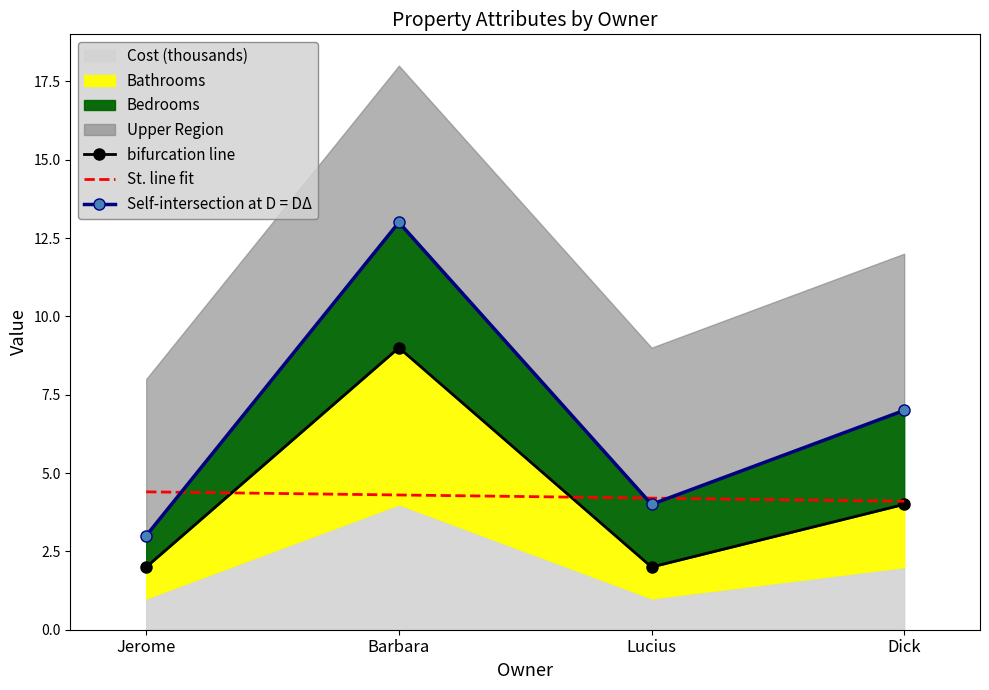

At which label is Self-intersection at D = DΔ closest to 8?

Dick